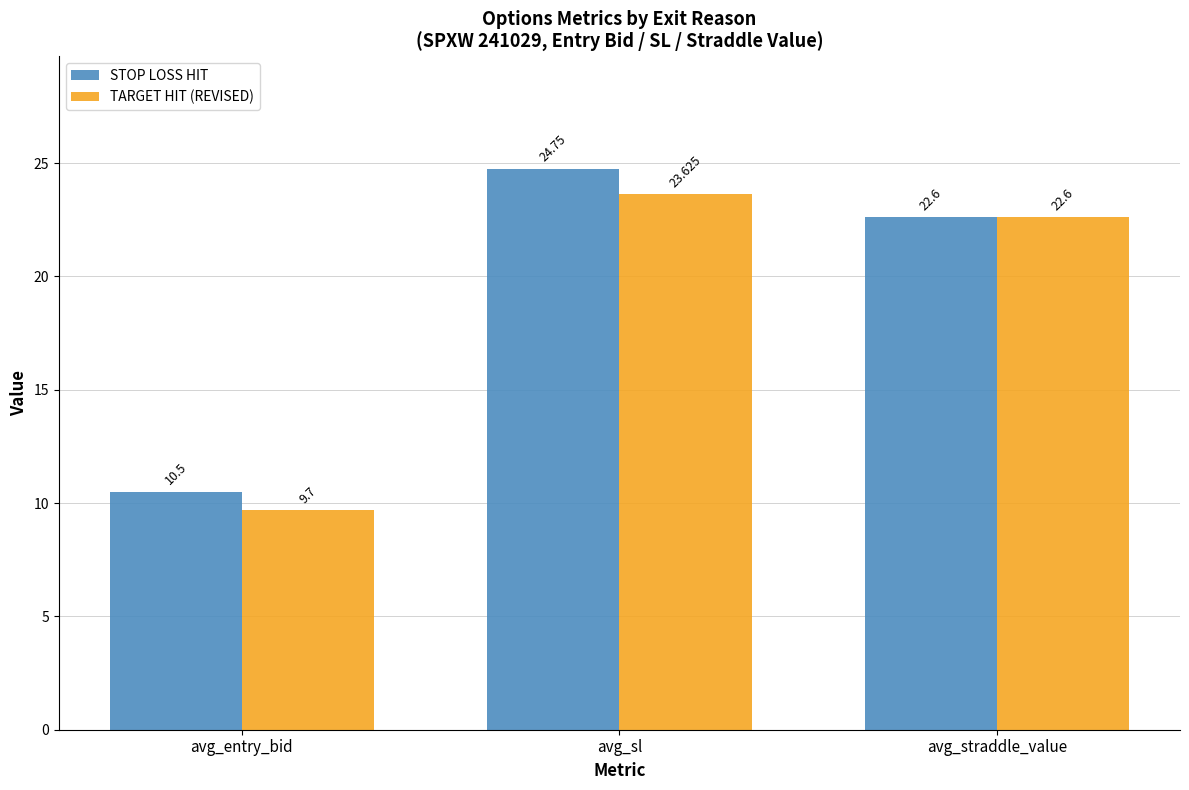

Where does the STOP LOSS HIT series first go above 22?

avg_sl